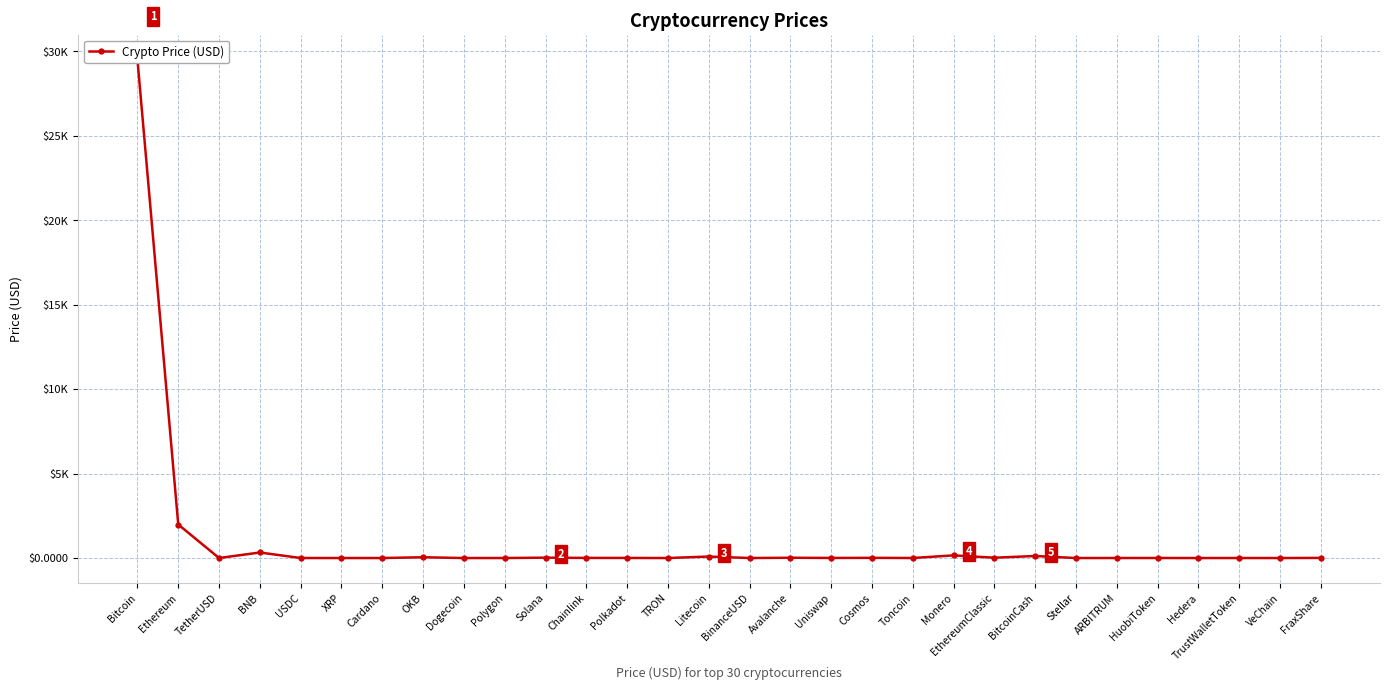

Rank the categories by value from lowest to highest.

VeChain, Hedera, TRON, Dogecoin, Stellar, Cardano, XRP, TetherUSD, USDC, BinanceUSD, Polygon, TrustWalletToken, ARBITRUM, Toncoin, HuobiToken, Uniswap, Polkadot, Chainlink, FraxShare, Cosmos, Avalanche, EthereumClassic, Solana, OKB, Litecoin, BitcoinCash, Monero, BNB, Ethereum, Bitcoin